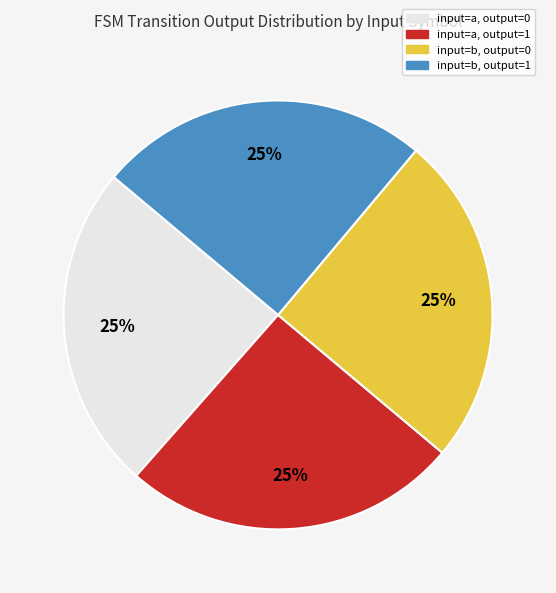

What is the ratio of the value at input=b, output=0 to the value at input=a, output=1?

1.0